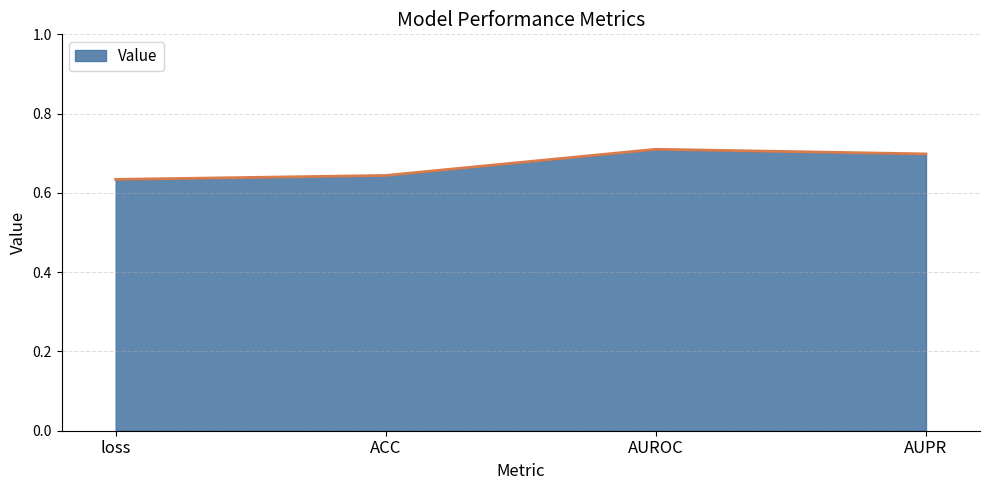

What position from the left is AUPR?

4